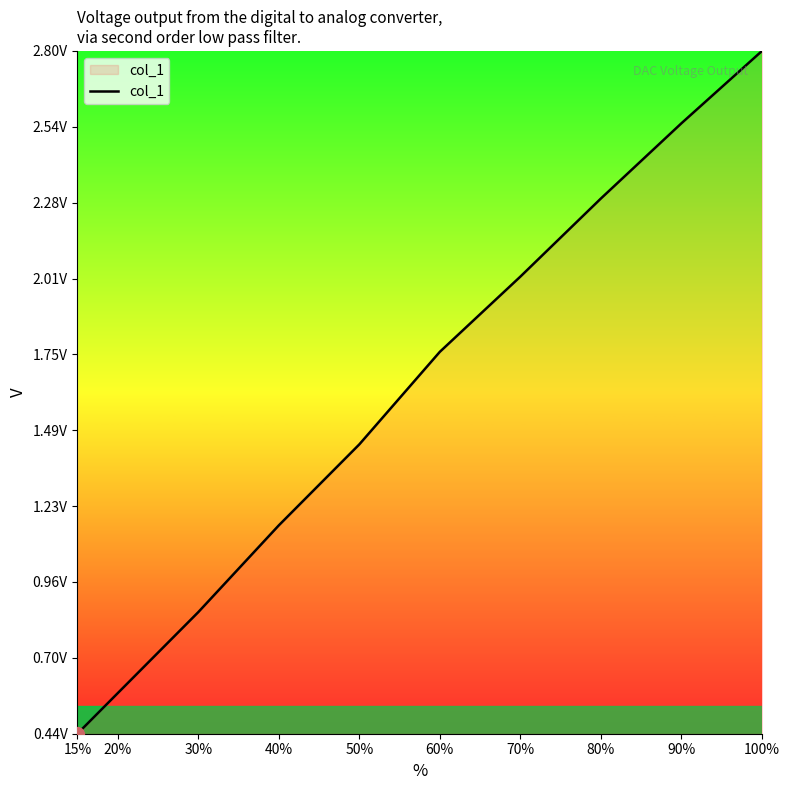

Where does the data first go above 1?

40%